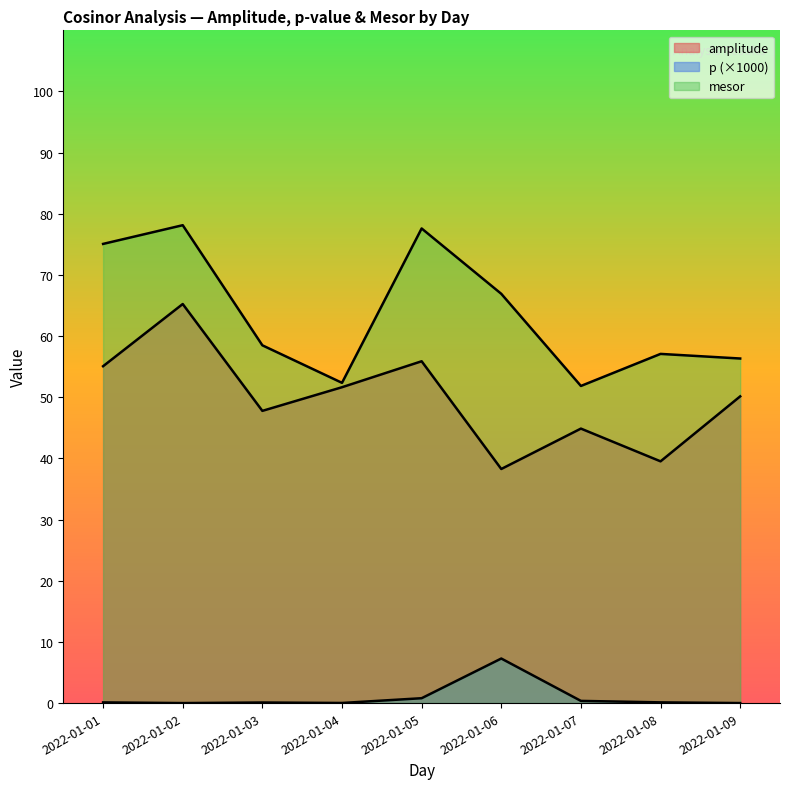

Rank the series by their maximum value, from highest to lowest.

mesor, amplitude, p